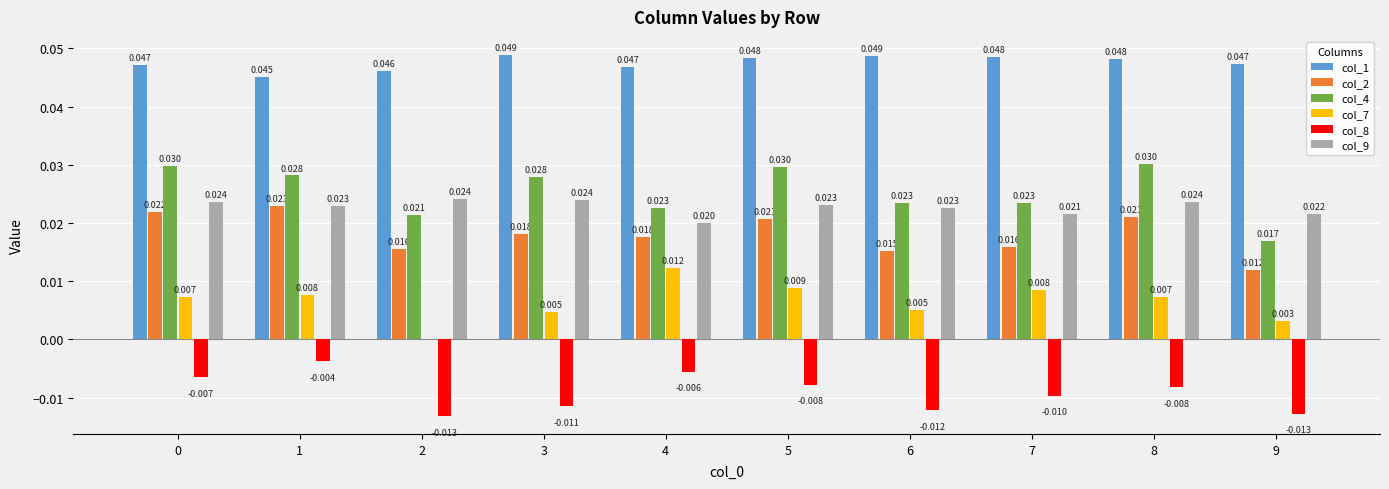

Is the value of col_1 at 0 greater than the value of col_8 at 4?

Yes